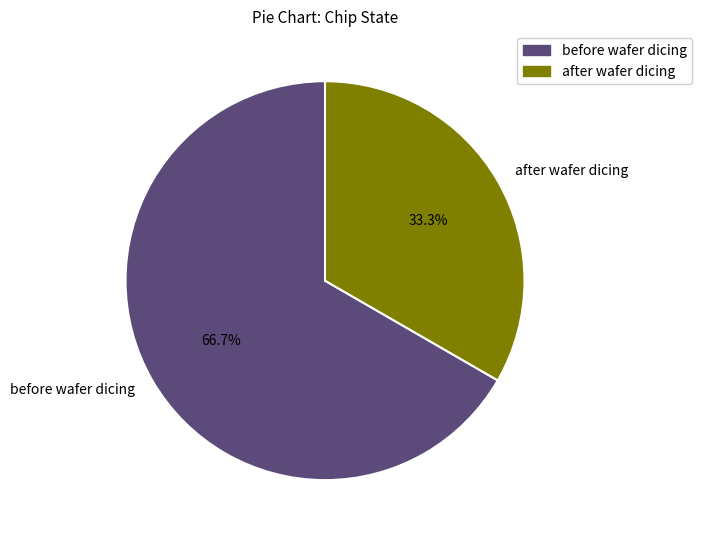

Which category has the smallest portion of the pie?

after wafer dicing